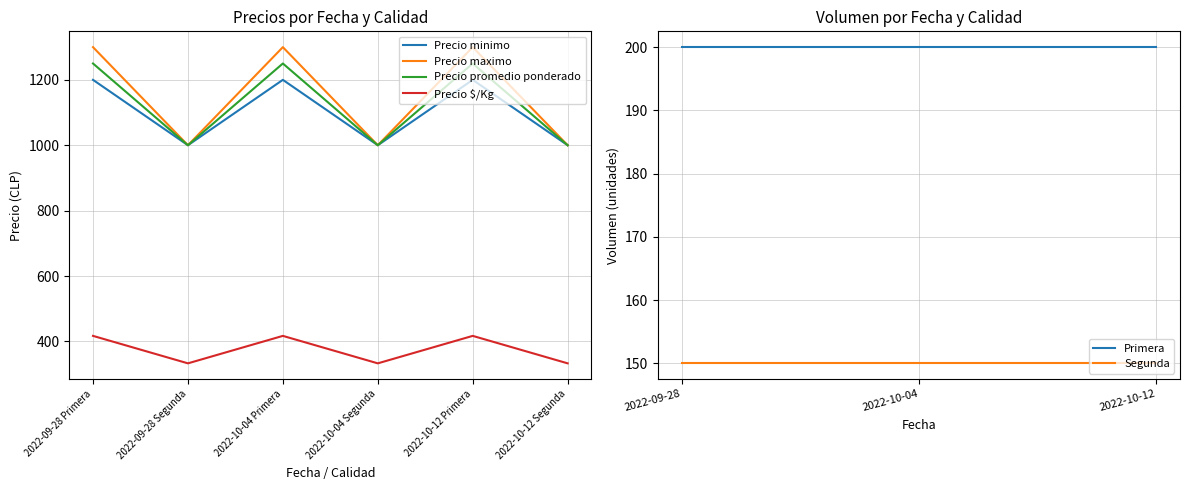

At how many categories does at least one series exceed 340?

6